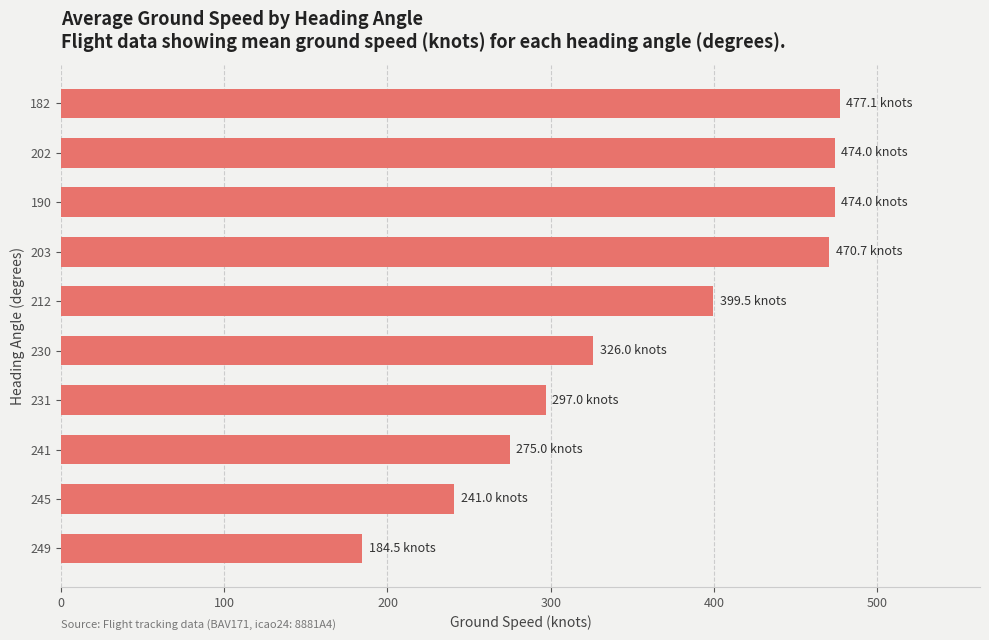

Which has a higher value, 202 or 249?

202